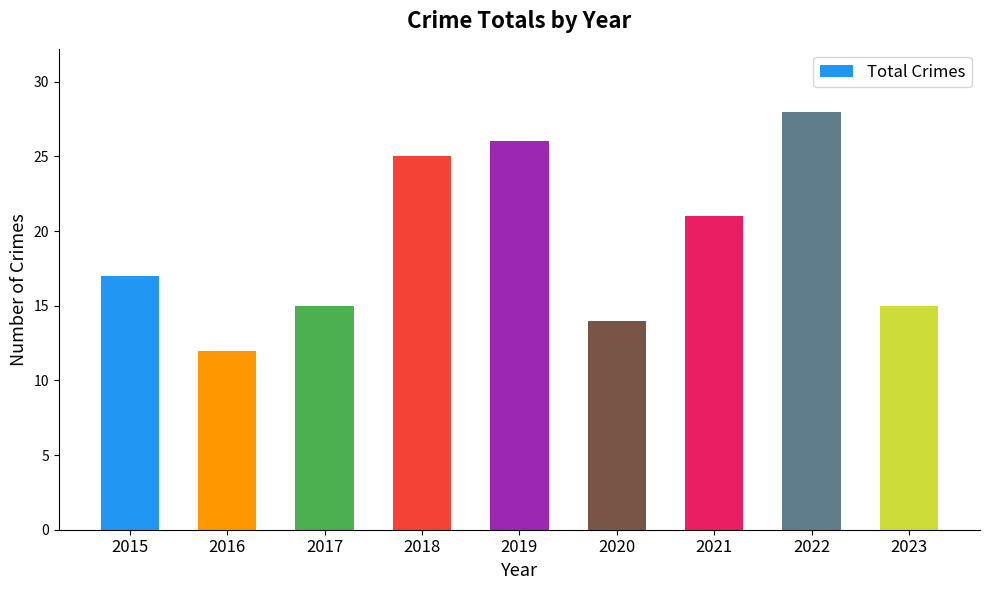

How many bars are there in total?

9